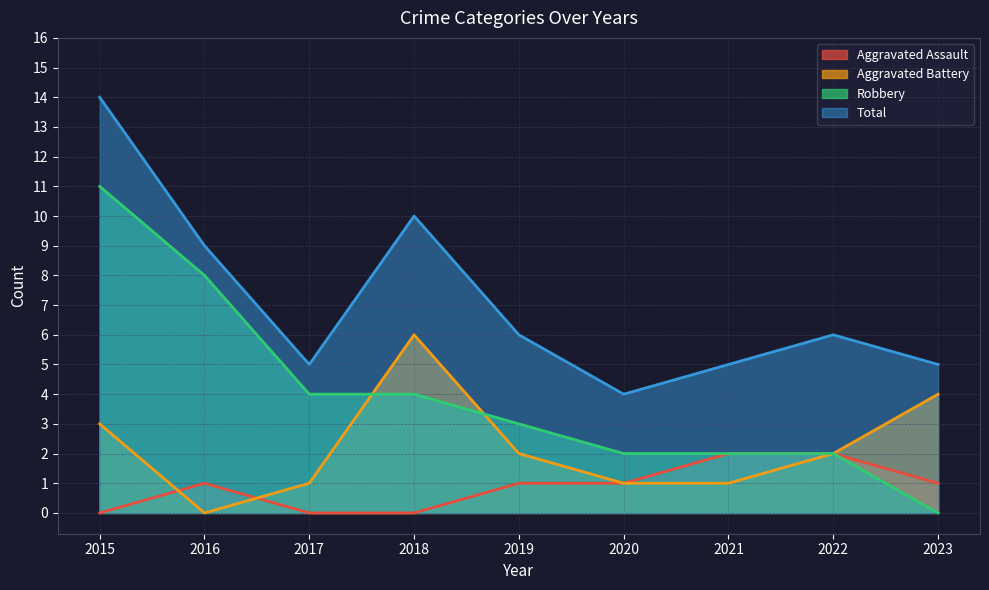

What is the highest value of the Robbery series?

11